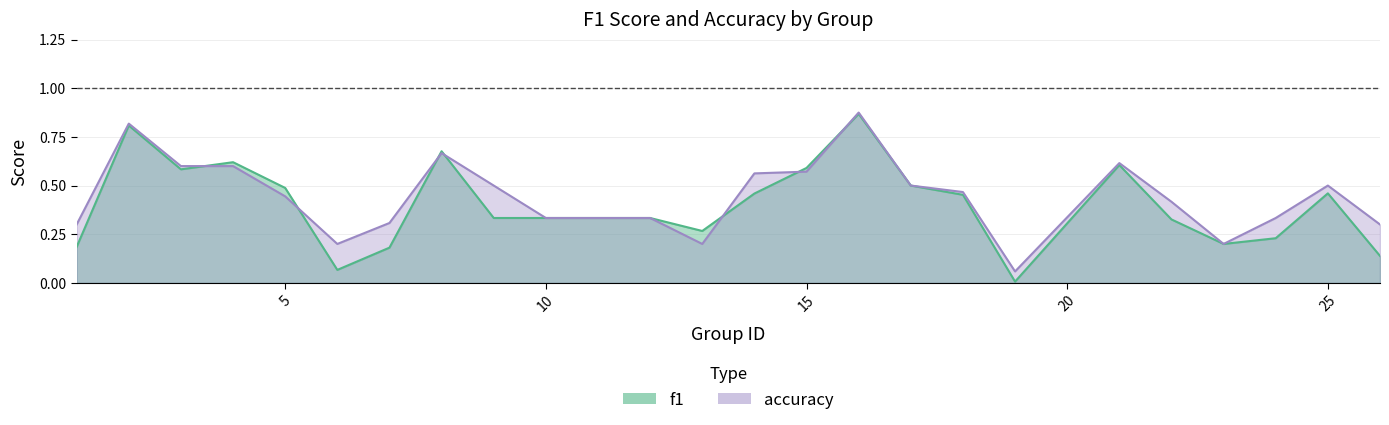

What is the maximum value shown in the chart?

0.9